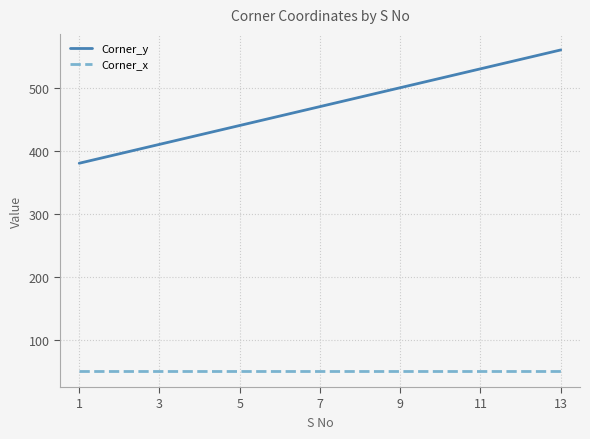

Which series has the largest total across all categories?

Corner_y